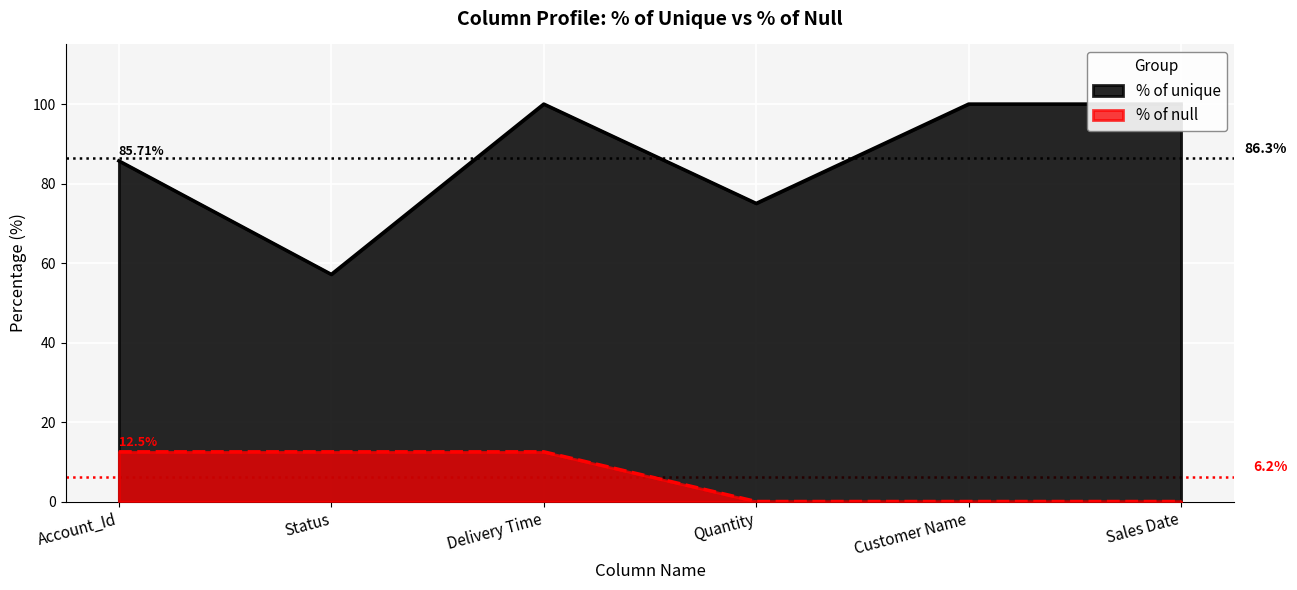

Rank the categories by value from lowest to highest.

Status, Quantity, Account_Id, Delivery Time, Customer Name, Sales Date